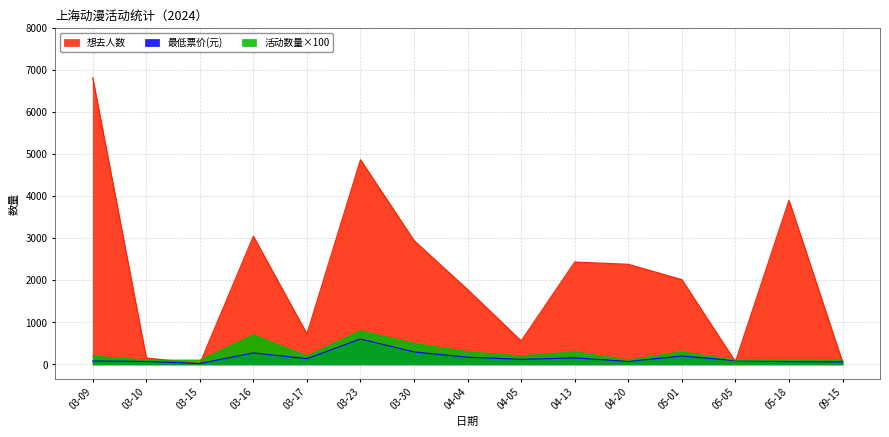

Reading right to left, extract all data points from this chart.

想去人数: 55	3906	63	2017	2382	2436	559	1781	2946	4870	724	3048	19	153	6821
最低票价: 60	65	89	199	69	154	120	170	296	603	136	272	20	70	80
活动数量: 100	100	100	300	100	300	200	300	500	800	200	700	100	100	200